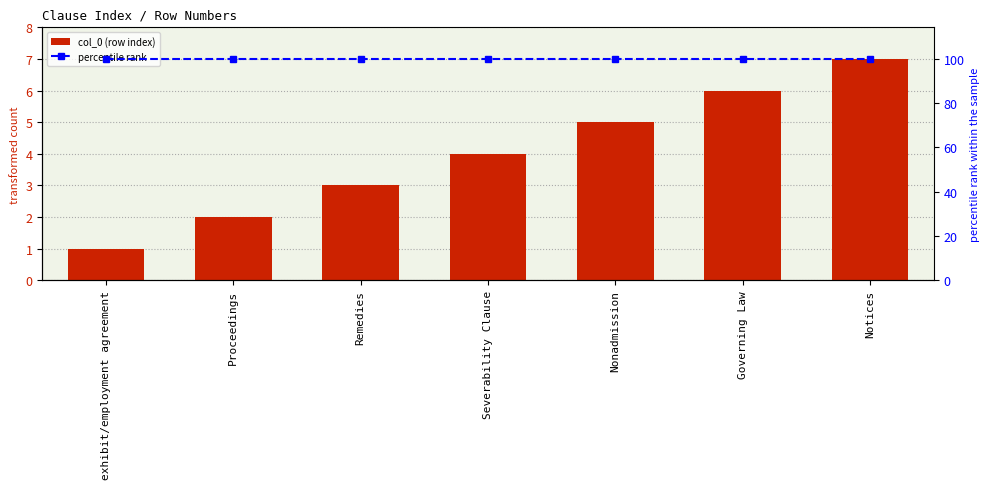

Rank the series by their maximum value, from highest to lowest.

percentile rank, col_0 (row index)